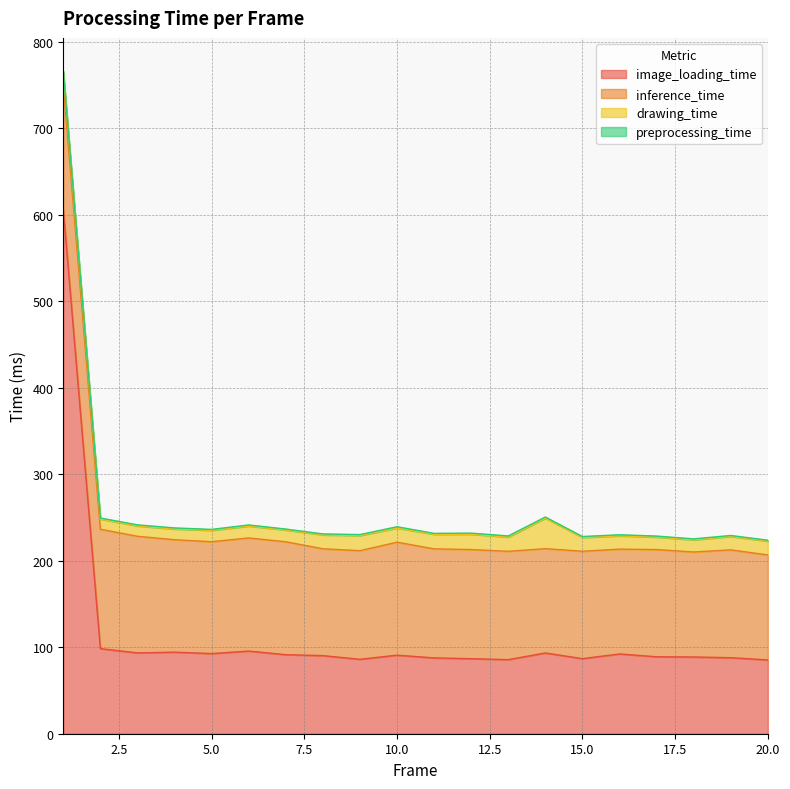

How many values in the image_loading_time series exceed 90?

11